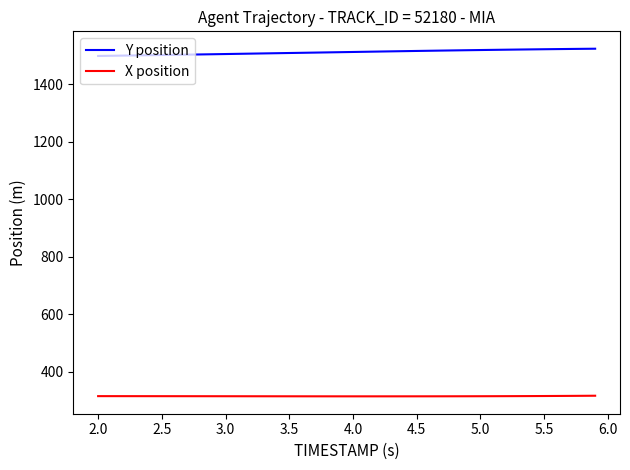

How many lines are shown in the chart?

2